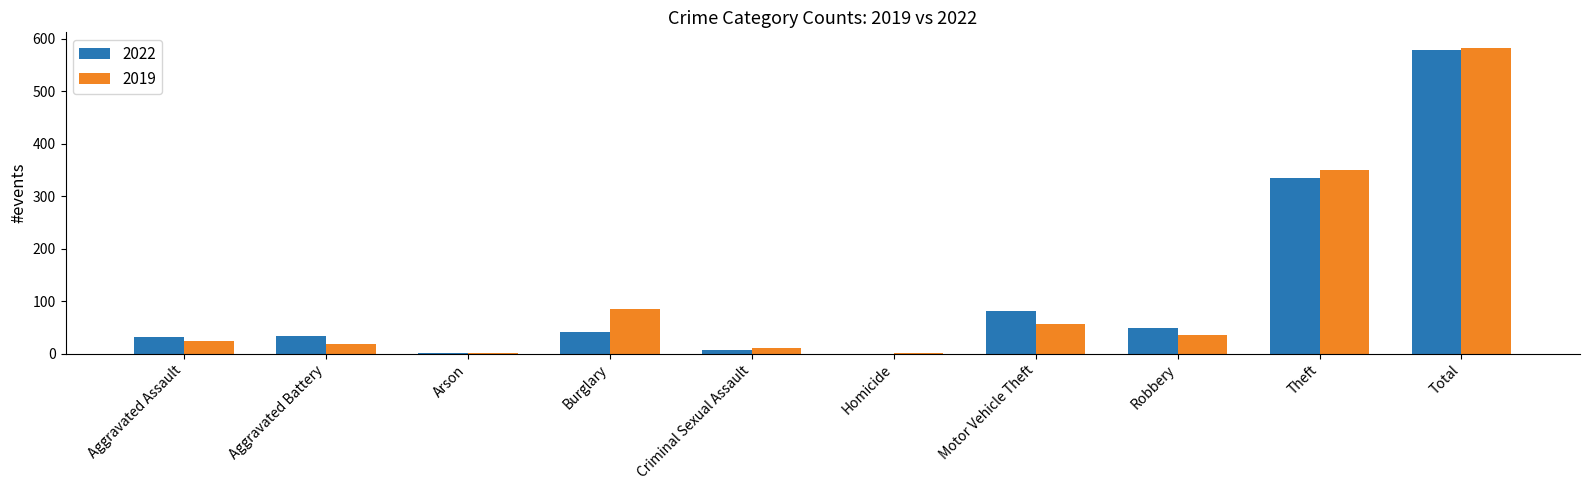

Count the number of data series in this chart.

2